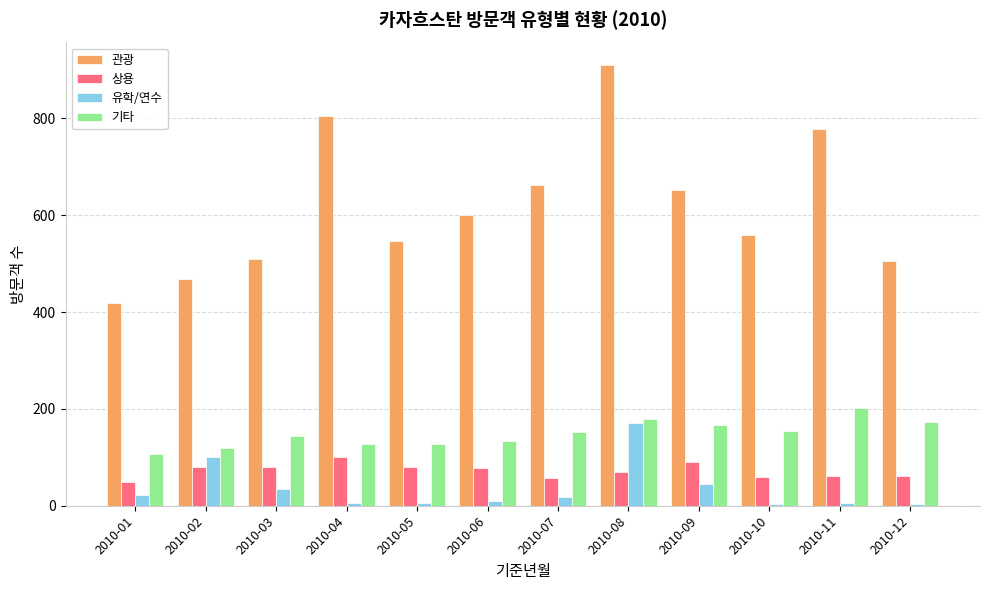

What are all the series names shown in the legend?

관광, 상용, 유학/연수, 기타